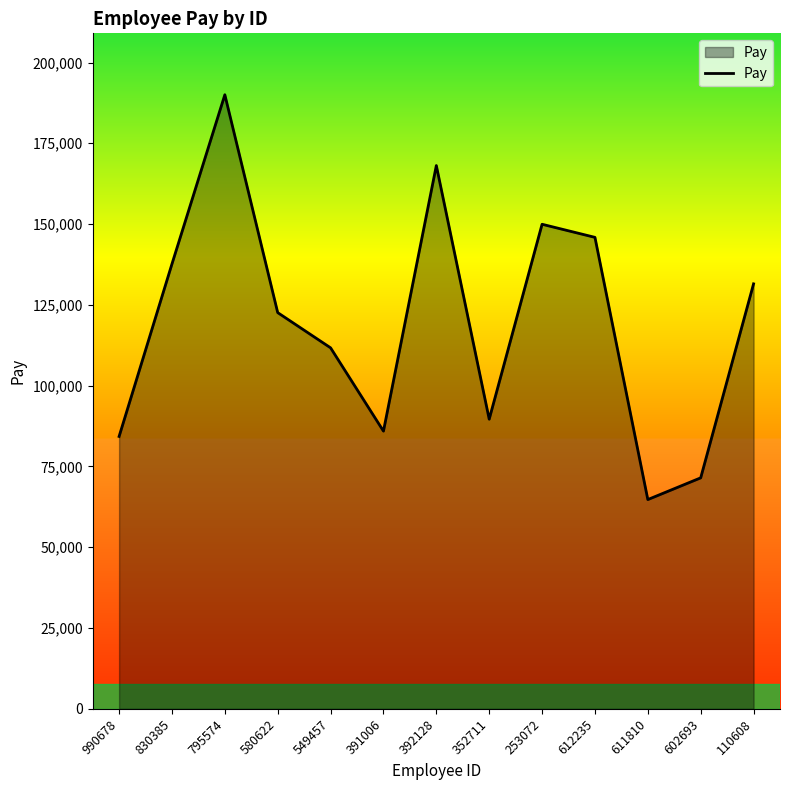

True or false: there are more than 0 points higher than both neighbors.

True